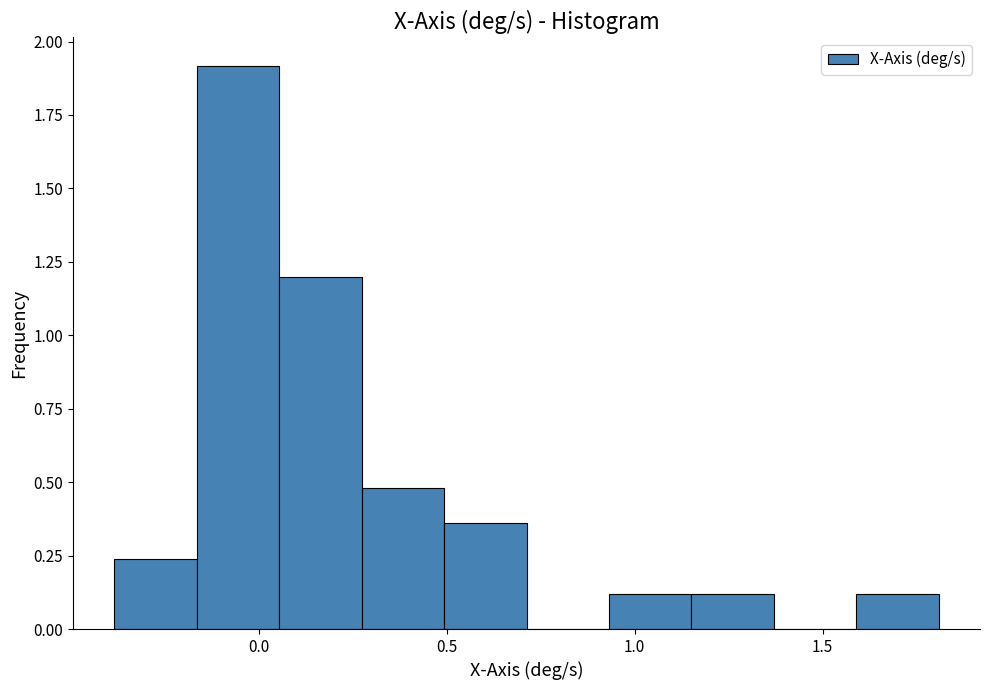

Reading left to right, list every bar in this chart as the range it spans on the x-axis followed by its height. Neither the bar edges nor the heights are printed on the chart, so give them approximately, as read against the axes.

-0.40 to -0.15: 0.25
-0.15 to 0.05: 1.90
0.05 to 0.25: 1.20
0.25 to 0.50: 0.50
0.50 to 0.70: 0.35
0.70 to 0.95: 0
0.95 to 1.15: 0.10
1.15 to 1.35: 0.10
1.35 to 1.60: 0
1.60 to 1.80: 0.10